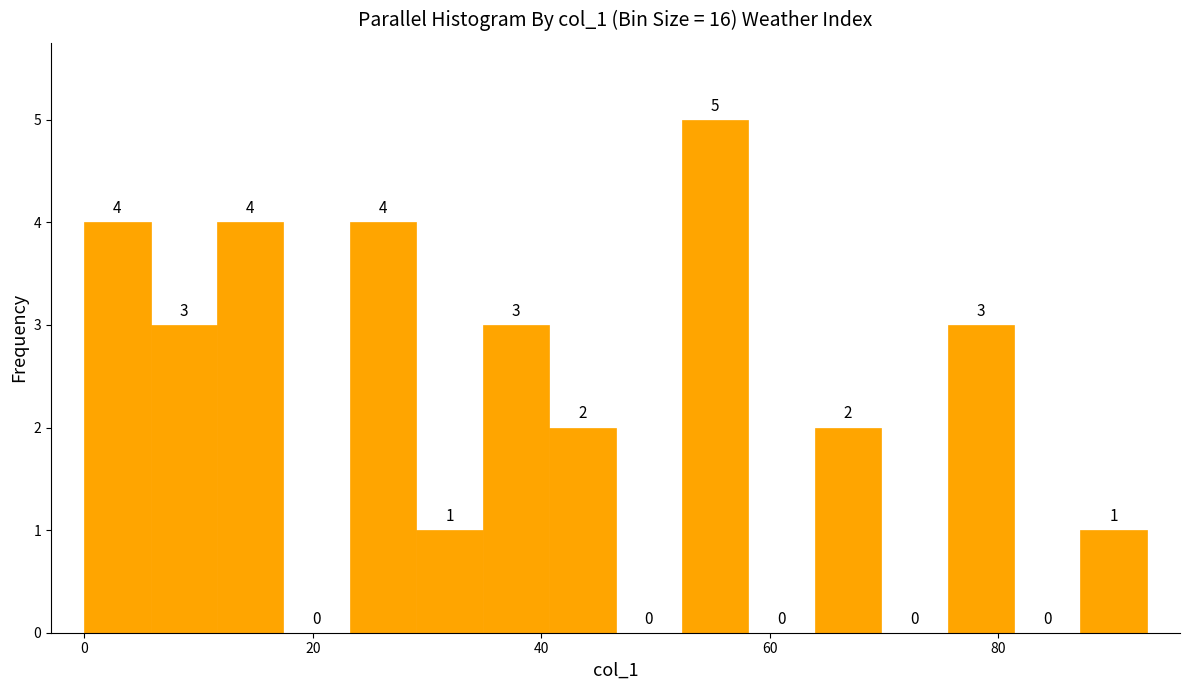

Read against the x-axis, roughly where is the centre of the tallest bar?

56